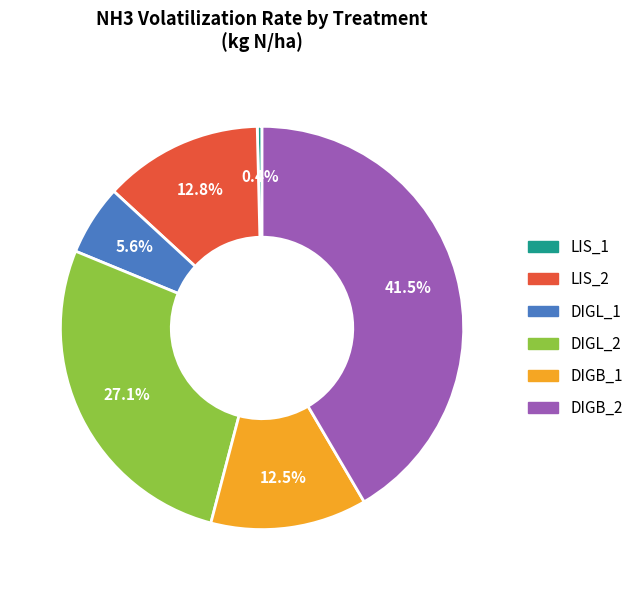

Does LIS_1 represent more than half of the total?

No